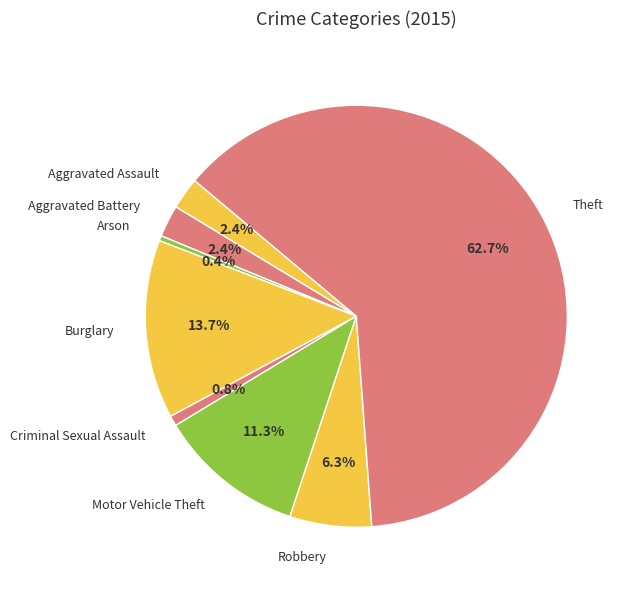

To the nearest percent, what percentage of the pie is Aggravated Battery?

2%